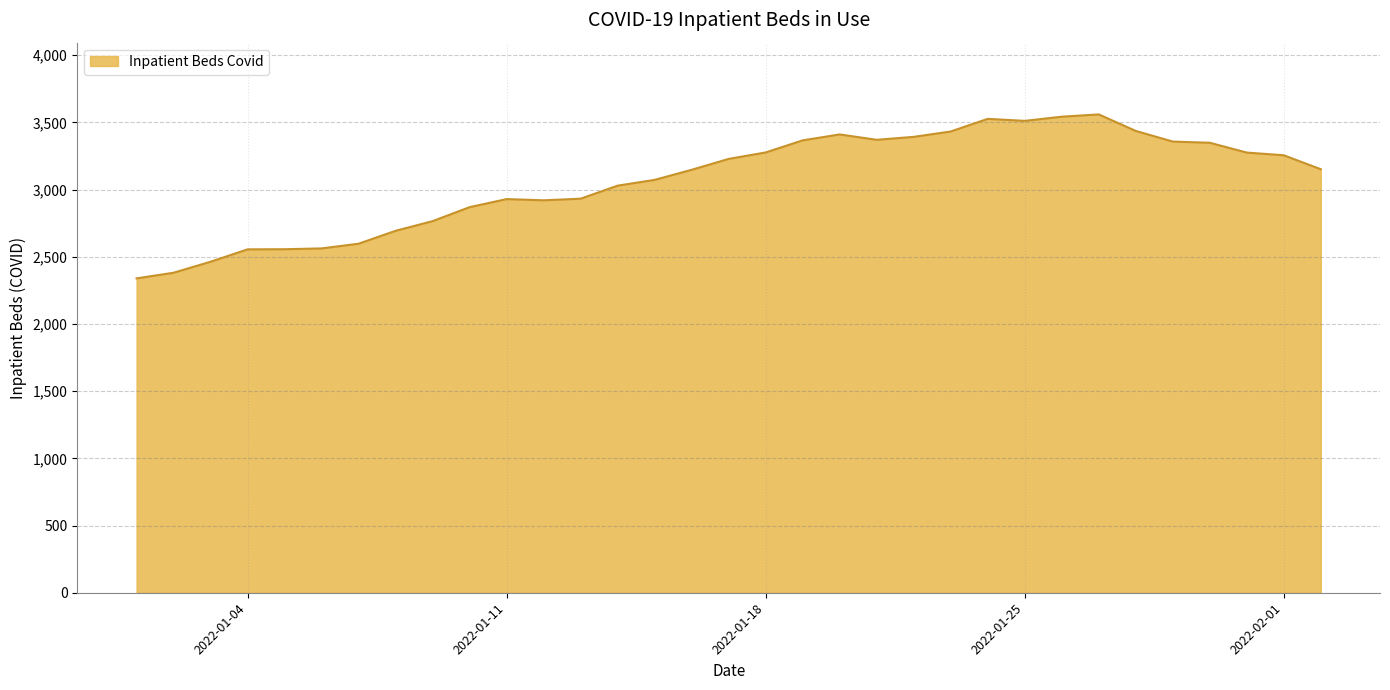

What is the difference between the maximum and minimum values?

1220